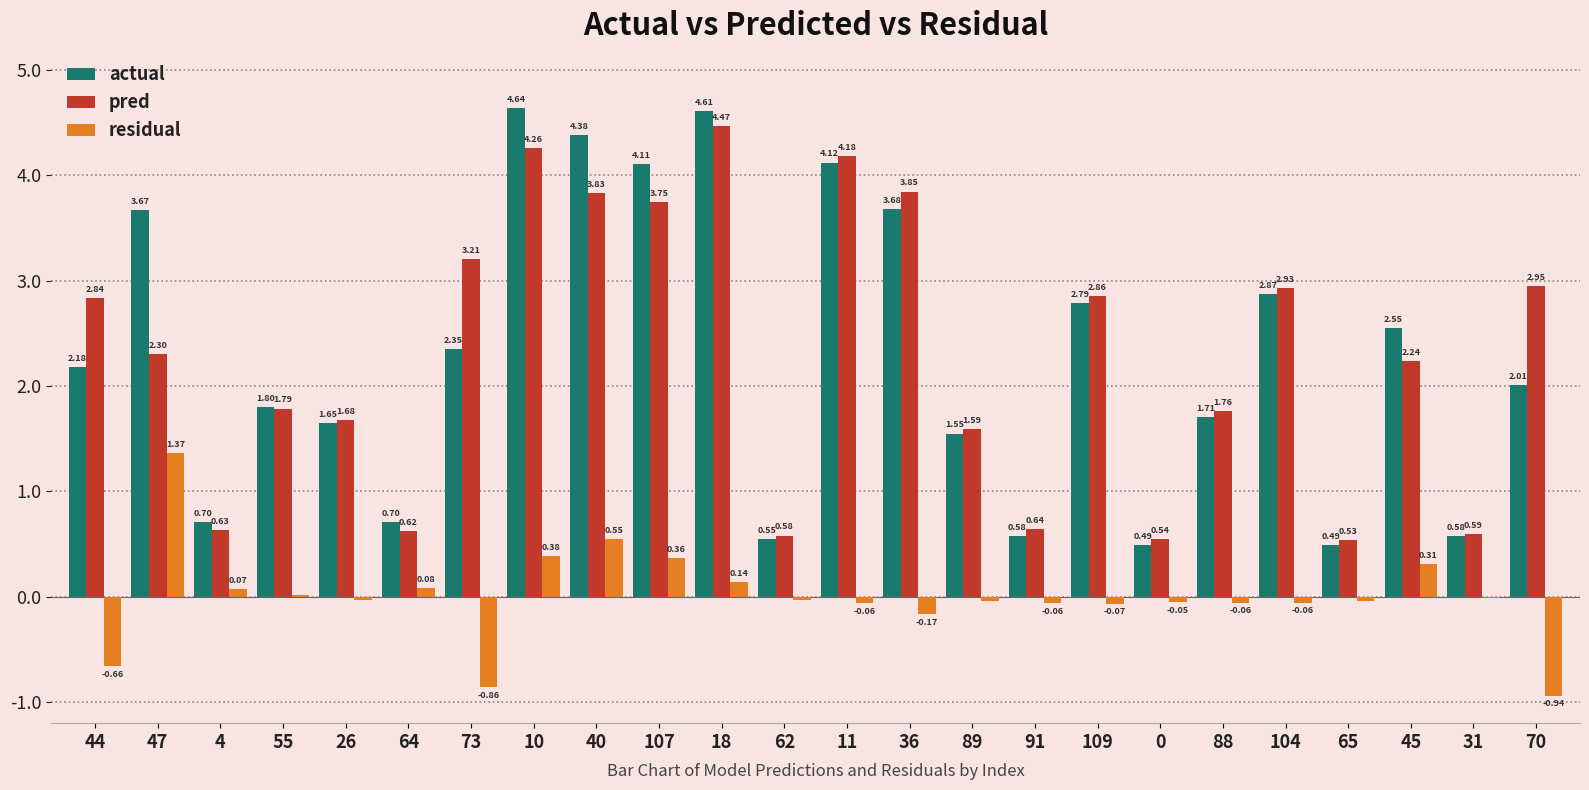

At which category is the sum across all series the highest?

10